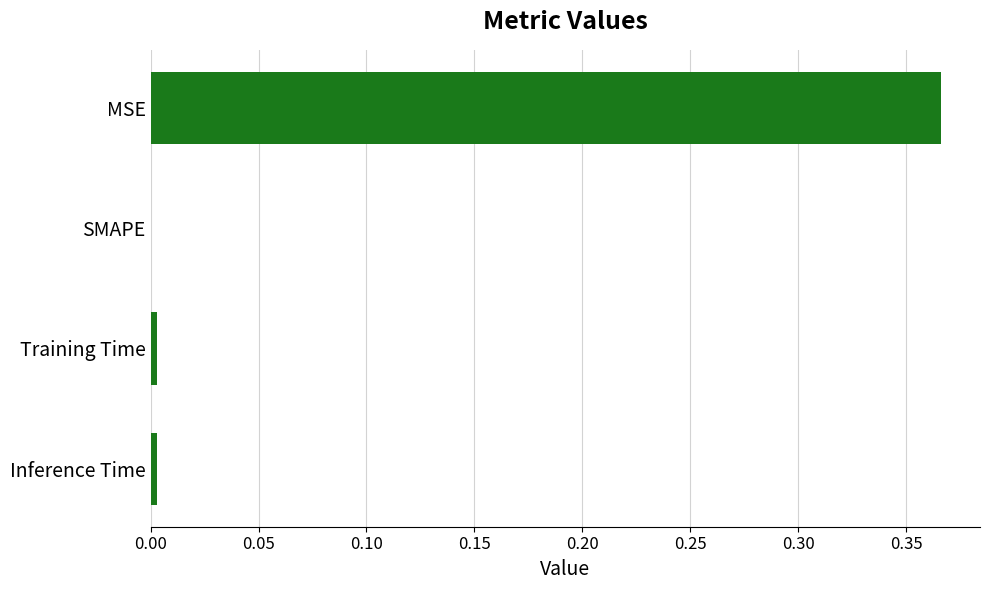

The value at Training Time is 0.0. True or false?

True